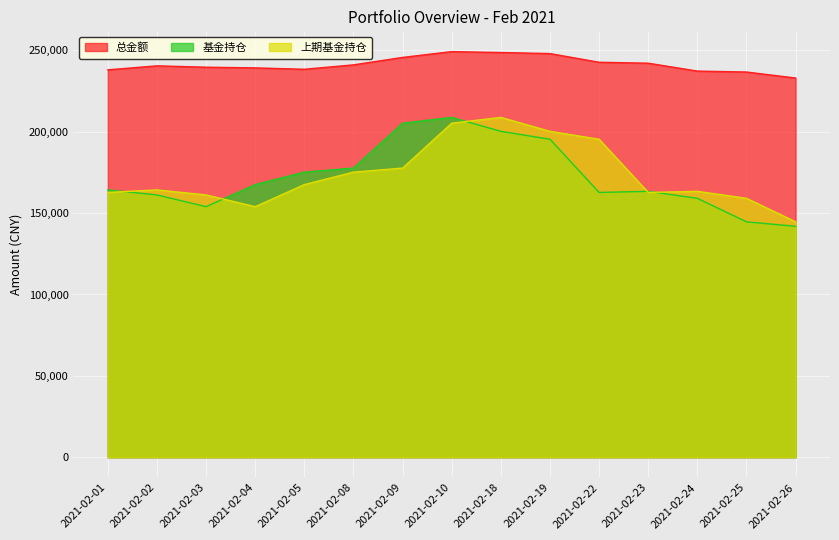

True or false: 总金额 has a value of 241079.1 at 2021-02-08.

True